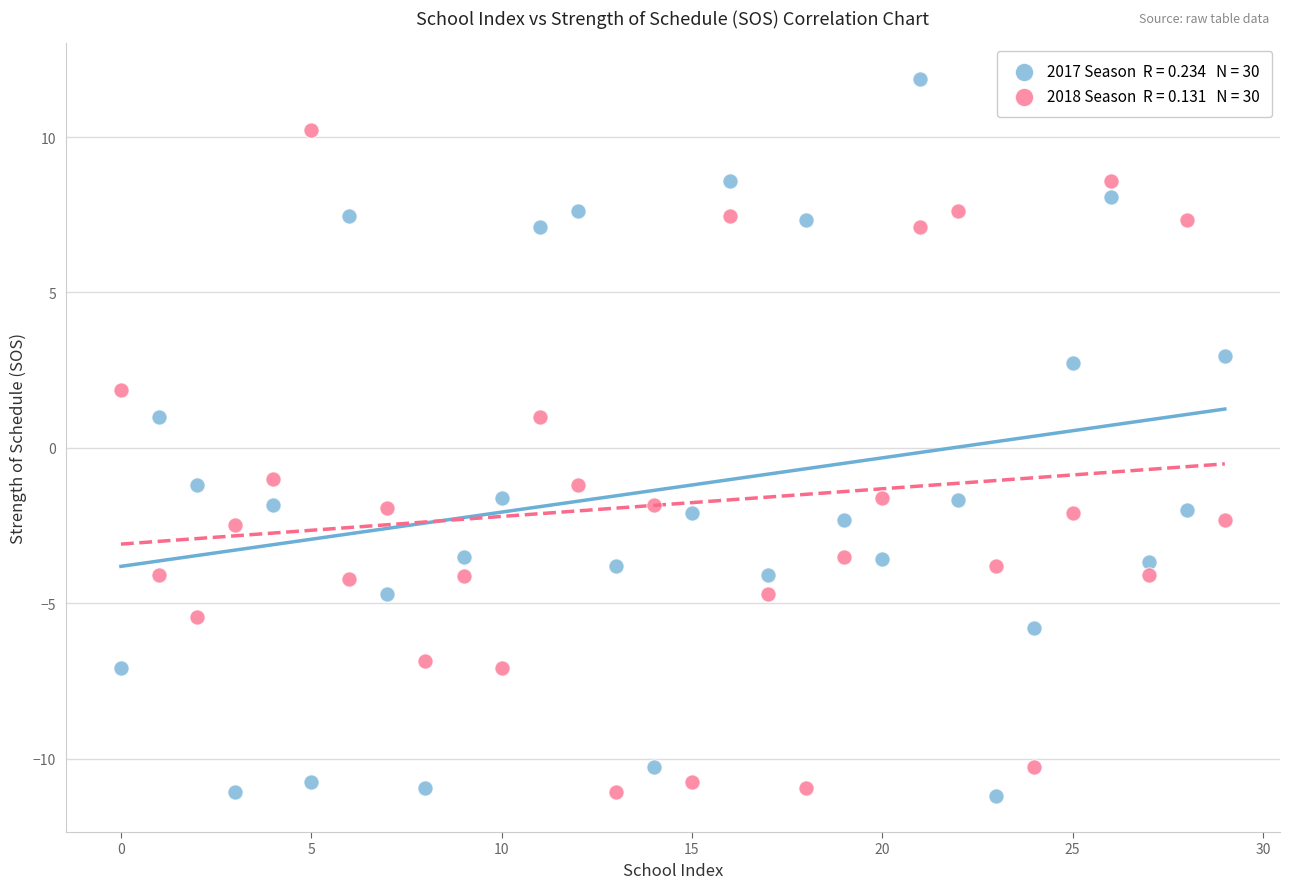

Across all data points, what is the range of Y values (max minus min)?

23.1